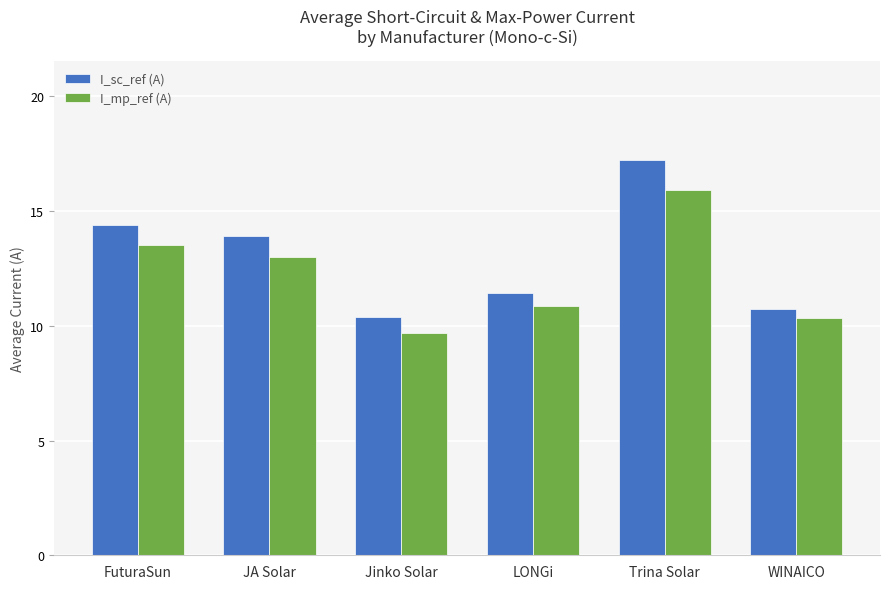

What value does the I_mp_ref (A) series have at JA Solar?

13.0